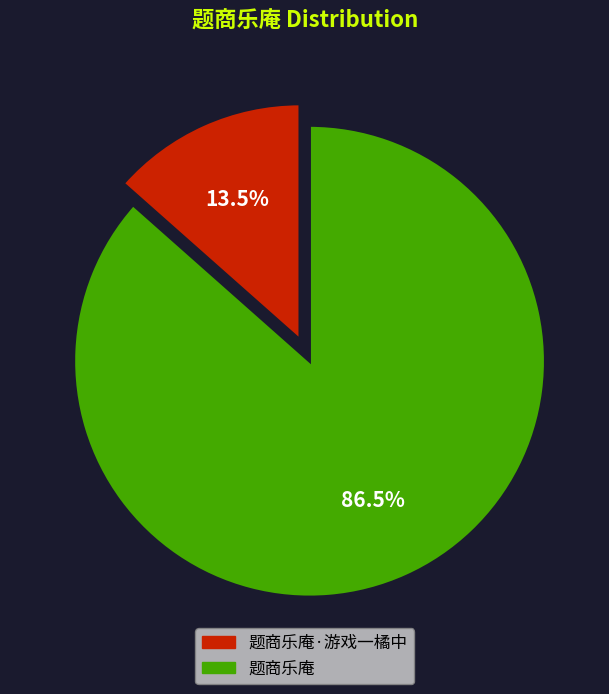

Rank the categories by value from highest to lowest.

题商乐庵, 题商乐庵·游戏一橘中